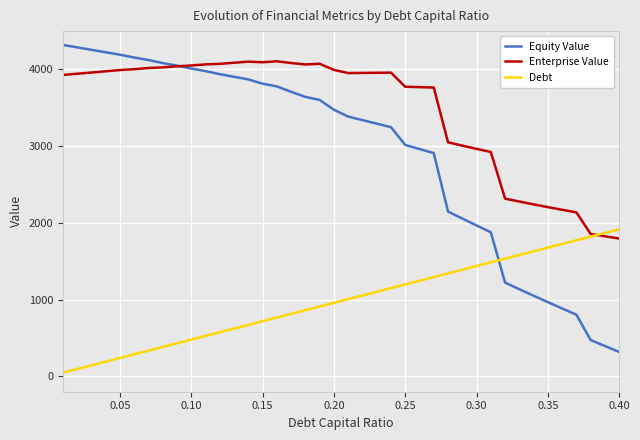

List the series in order of their peak value, lowest first.

Debt, Enterprise Value, Equity Value